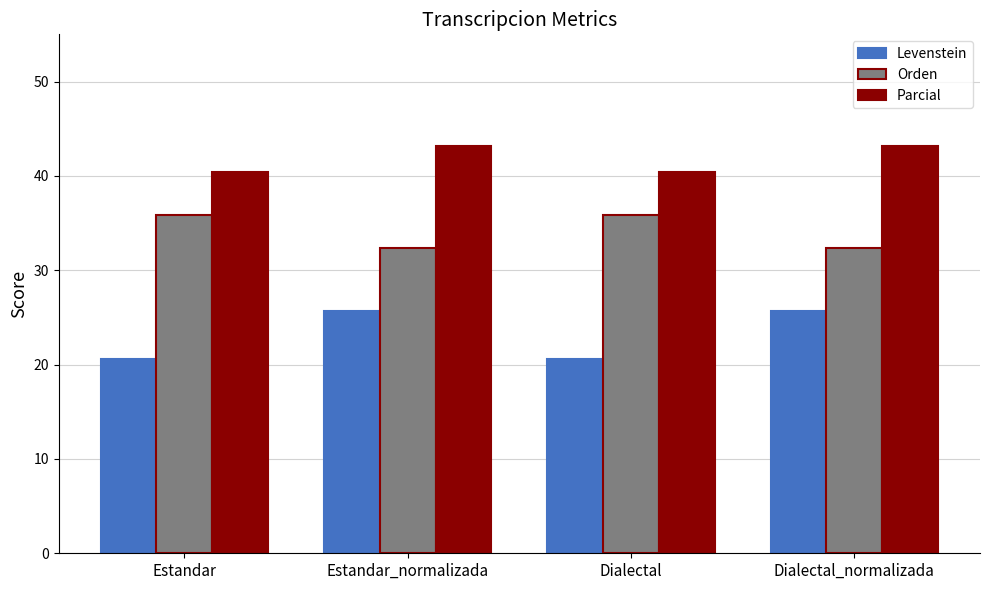

What is the value of the Parcial bar at the 4th from the left?

43.2